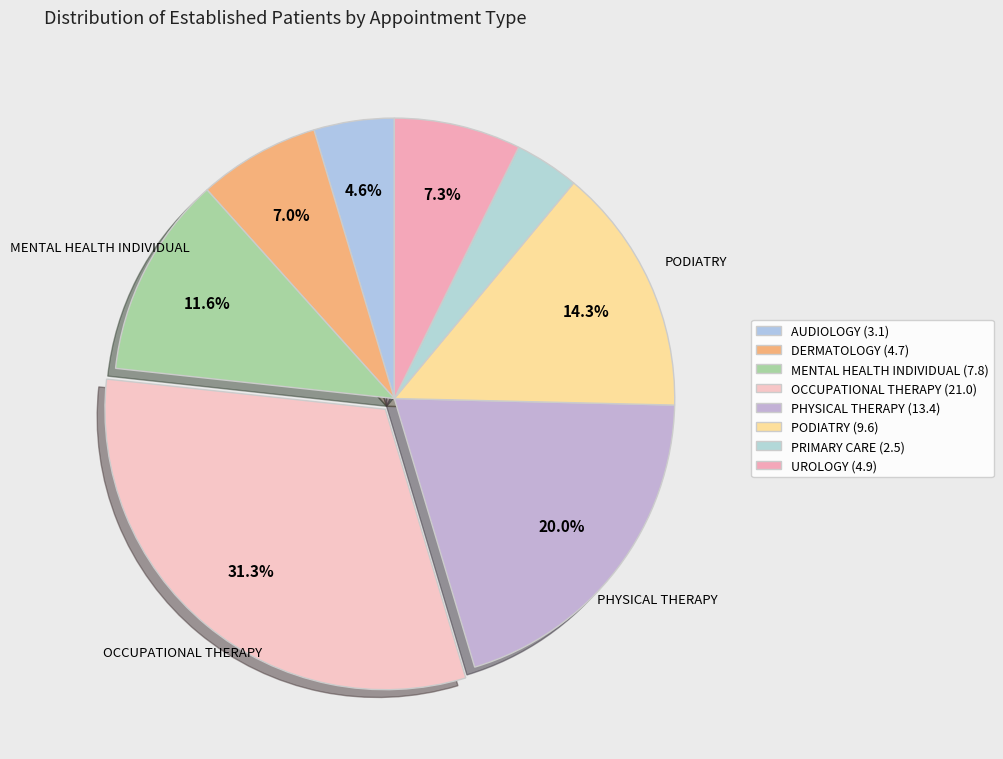

Which slice is the largest?

OCCUPATIONAL THERAPY